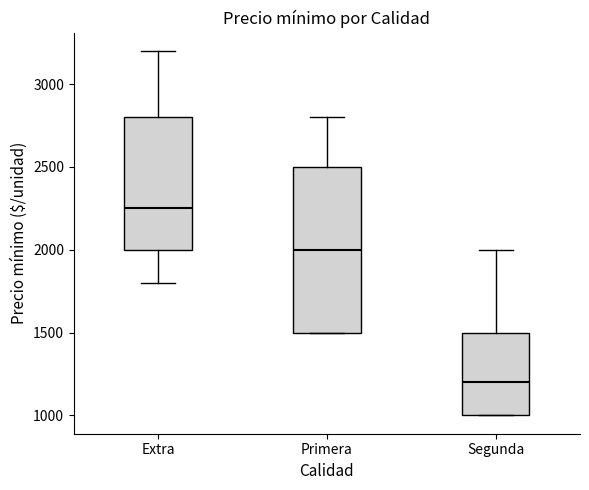

Comparing the boxes themselves (not the whiskers), which one is the tallest?

Primera